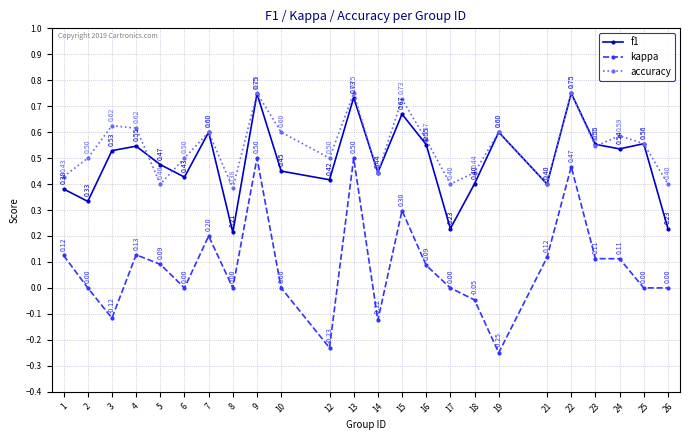

How many lines are shown in the chart?

3